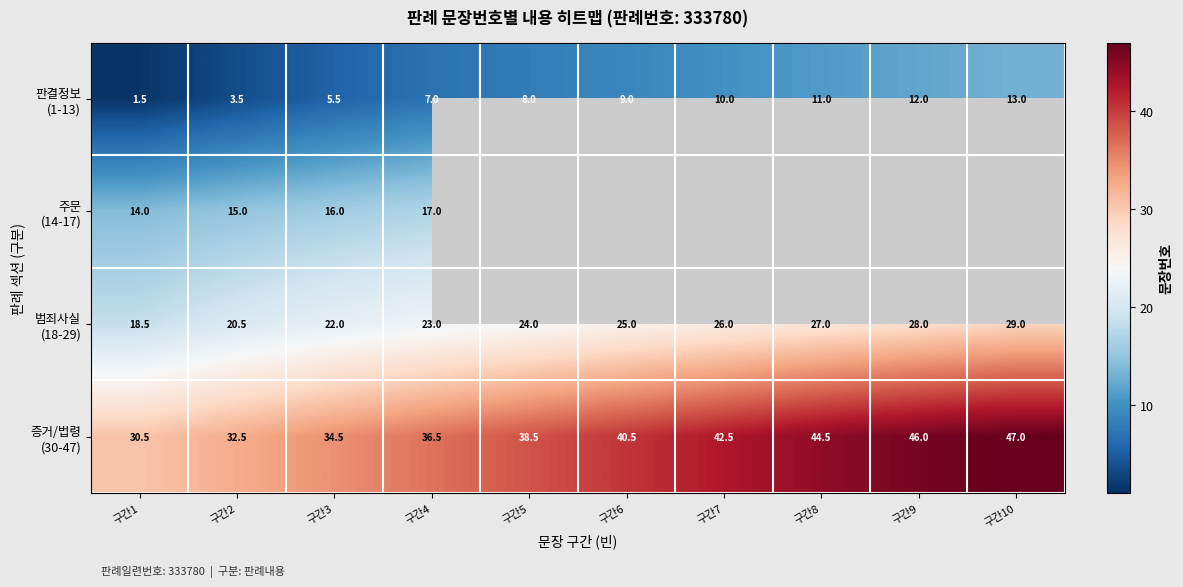

What is the minimum value for 주문 (14-17)?

14.0